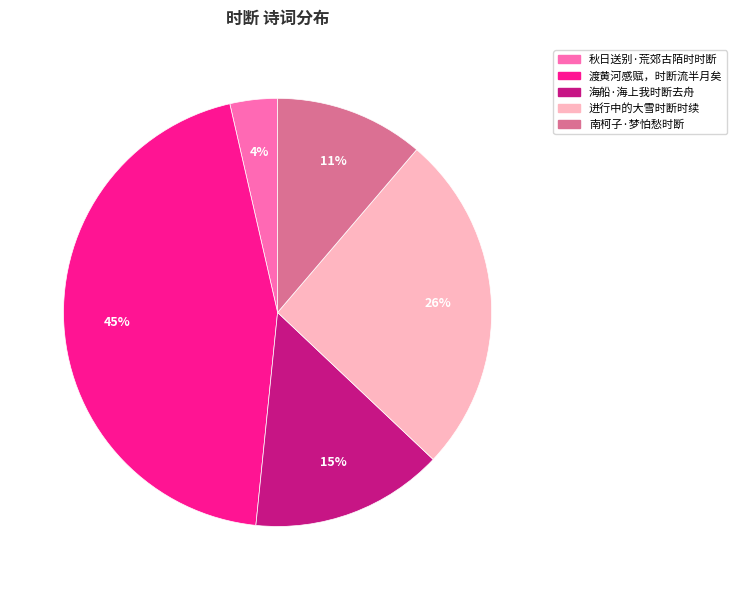

Do 秋日送别·荒郊古陌时时断 and 南柯子·梦怕愁时断 together represent more than half of the pie?

No